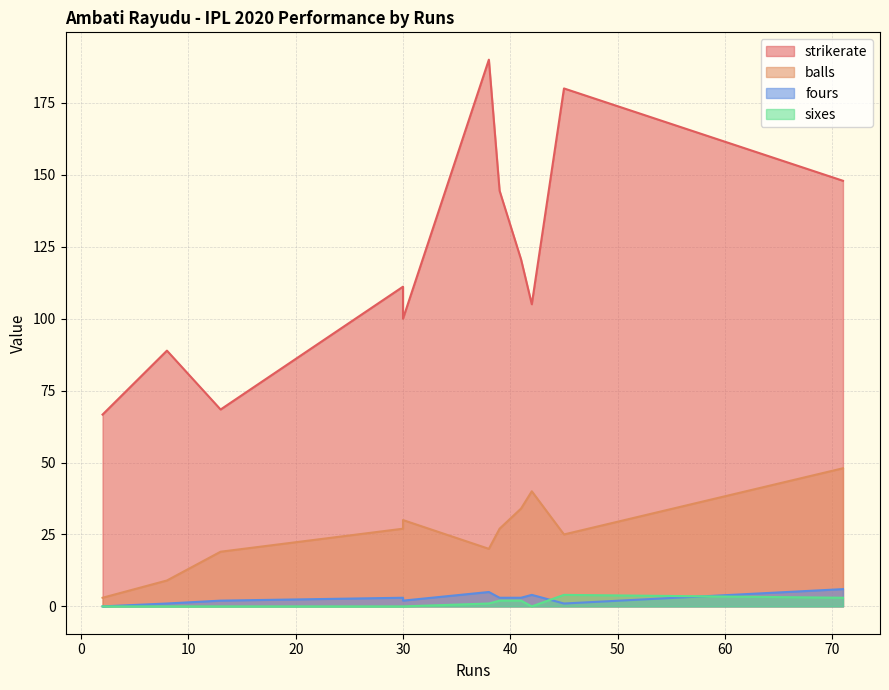

How many series are shown in this chart?

4